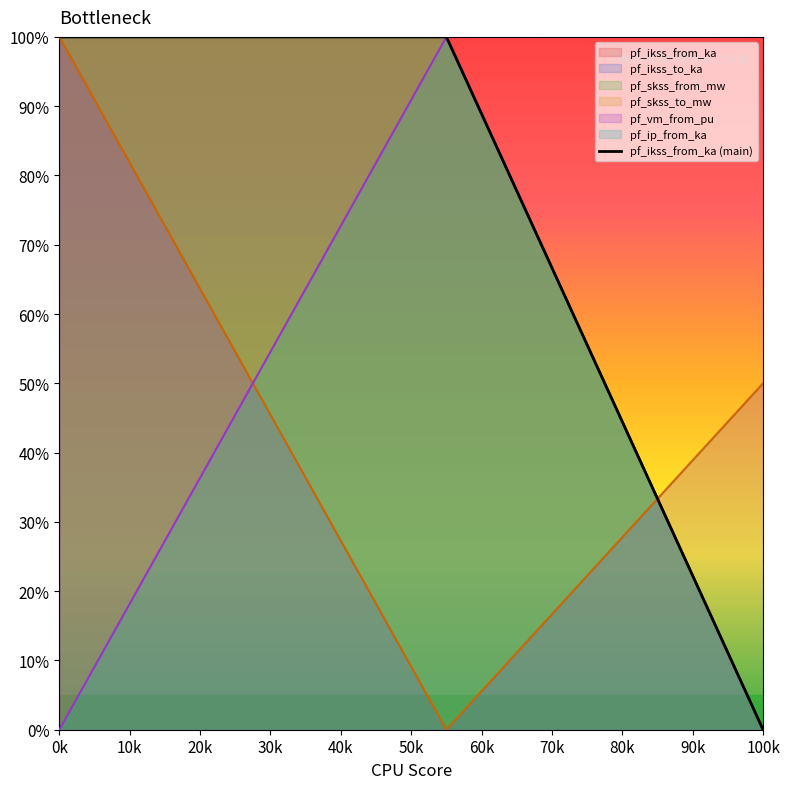

Which series has the largest total across all categories?

pf_ikss_from_ka